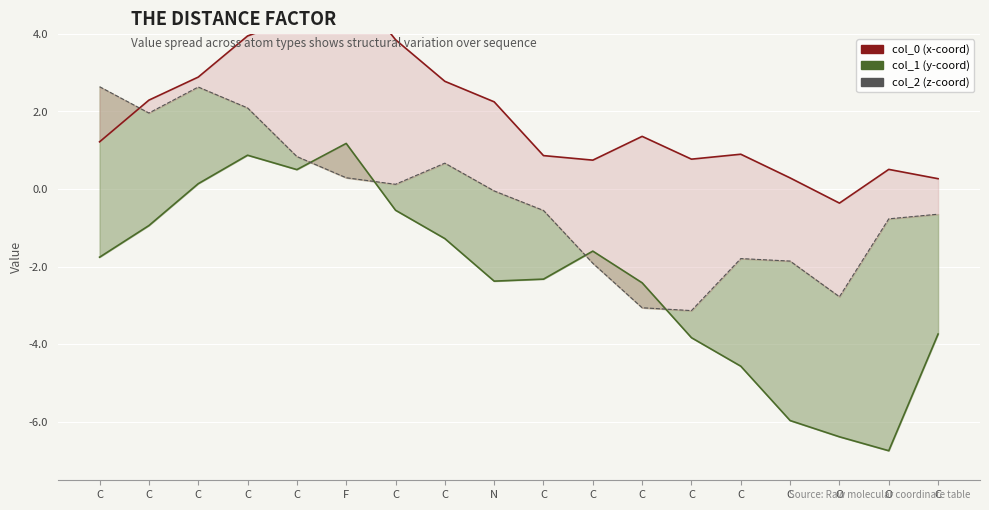

The col_0 (x-coord) series shows 3.8 at C. True or false?

True